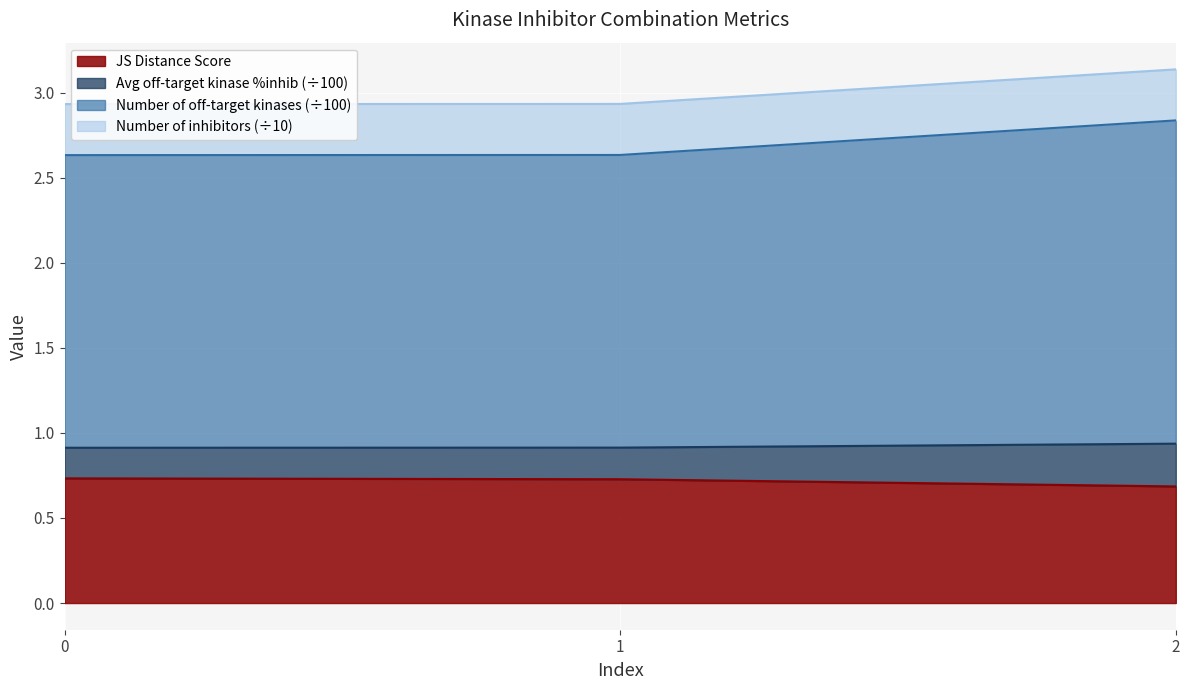

At which category is the sum across all series the highest?

2